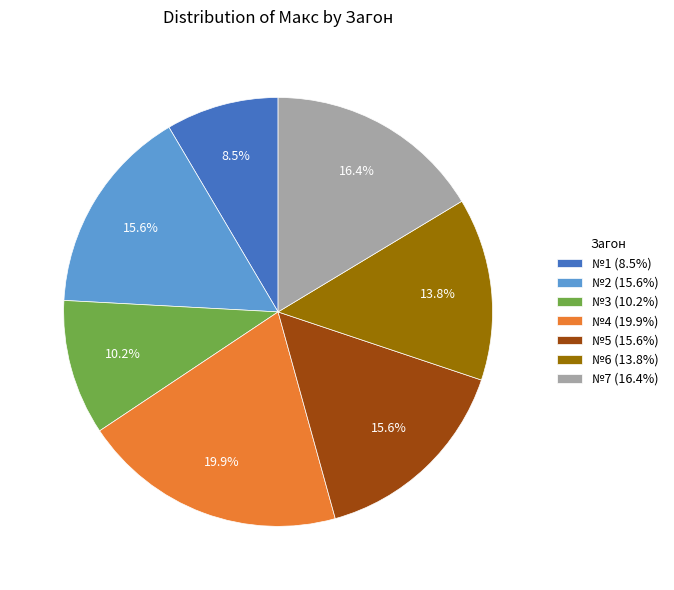

Is it true that №6 is 1% of the pie?

False